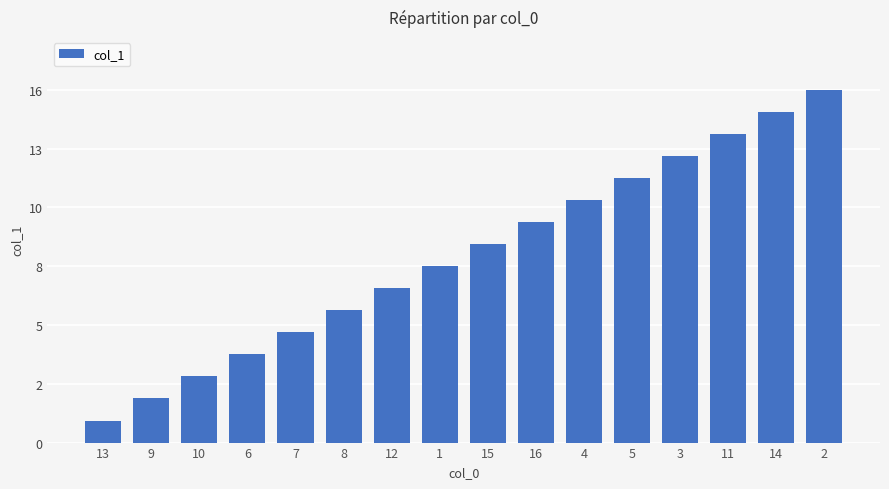

Where is the data nearest to the value 8?

1